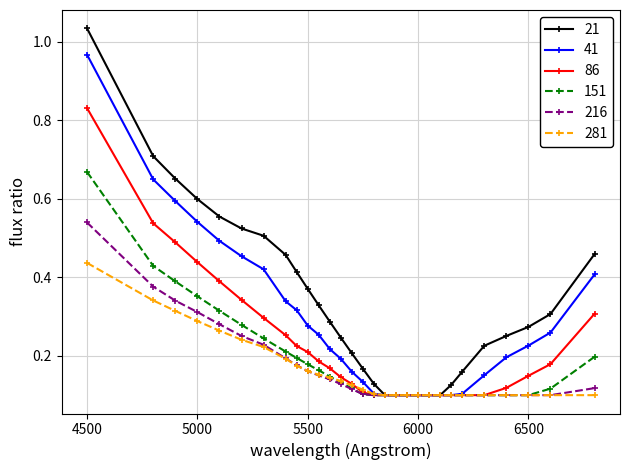

List the series in order of their peak value, lowest first.

281, 216, 151, 86, 41, 21